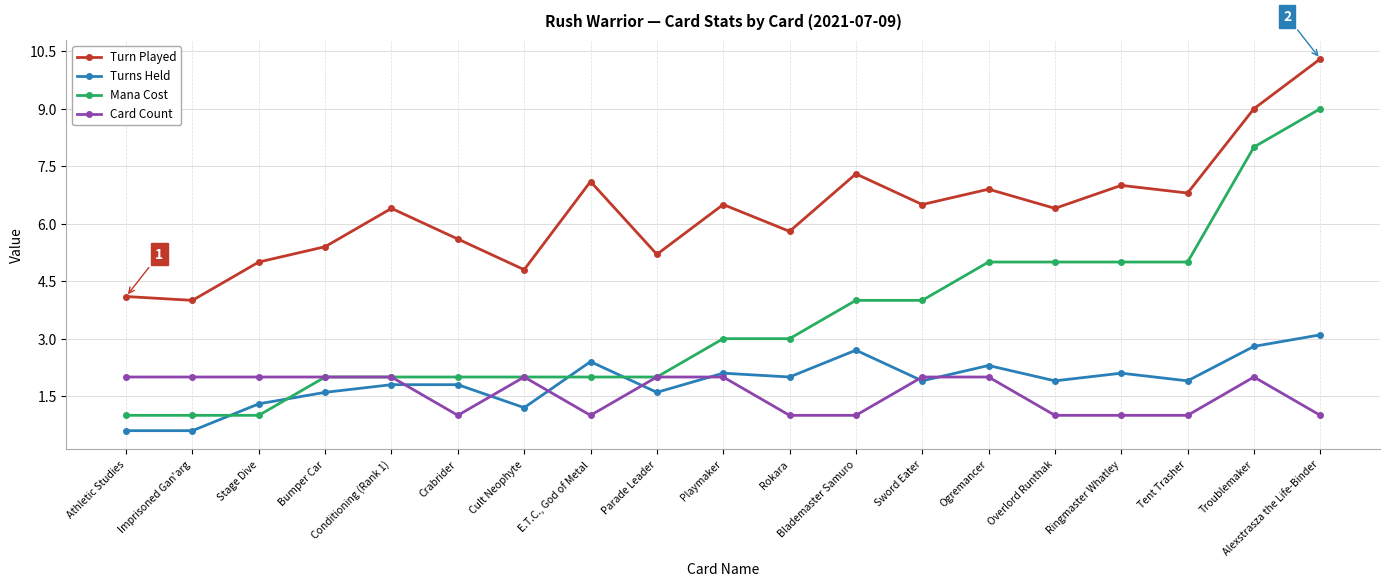

Which series changed the most between Cult Neophyte and Alexstrasza the Life-Binder?

Mana Cost